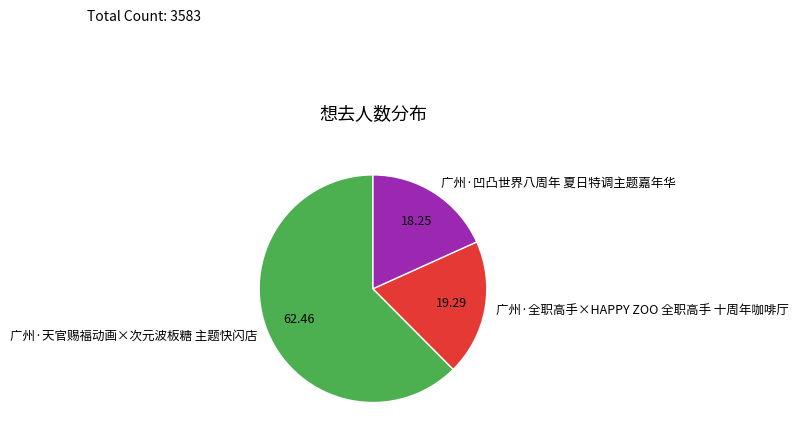

Rank the categories by value from highest to lowest.

广州·天官赐福动画×次元波板糖 主题快闪店, 广州·全职高手×HAPPY ZOO 全职高手 十周年咖啡厅, 广州·凹凸世界八周年 夏日特调主题嘉年华